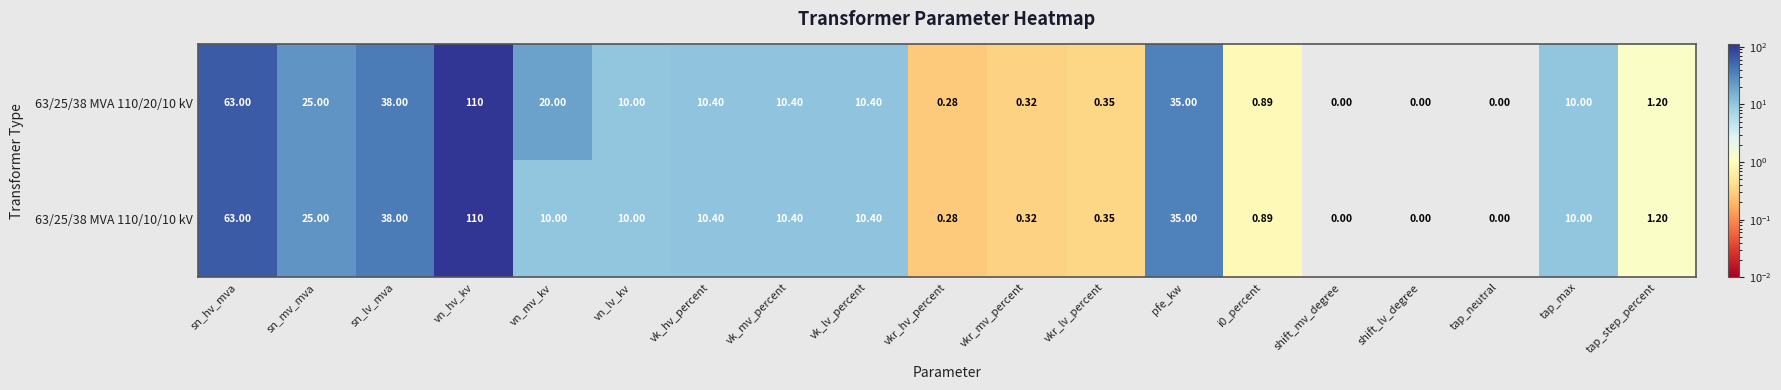

Which series has the largest total across all categories?

63/25/38 MVA 110/20/10 kV